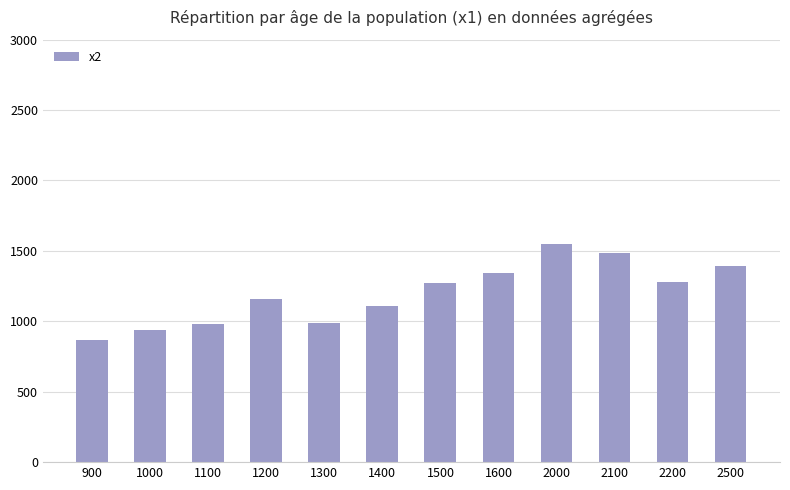

Which has a higher value, 1500 or 1100?

1500